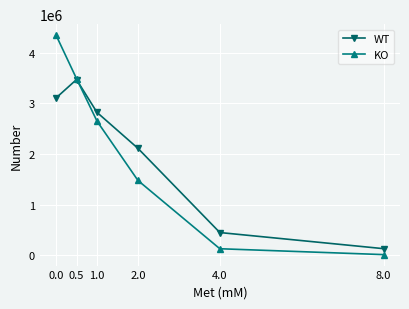

At which category does the chart reach its minimum across all series?

8.0